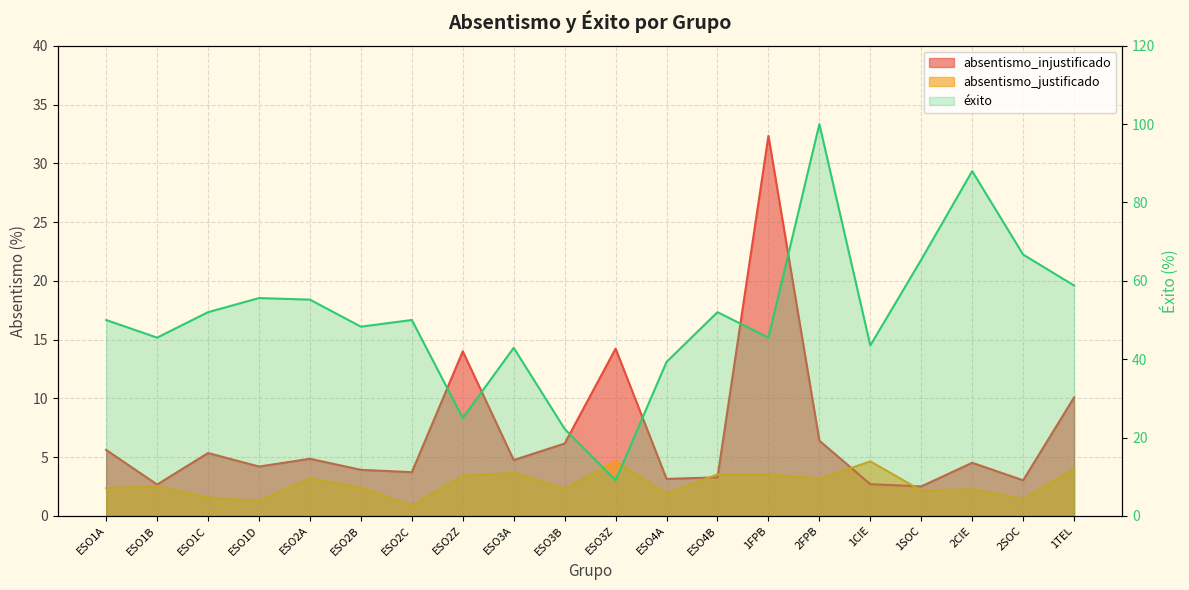

What is the label of the 4th point from the left?

ESO1D